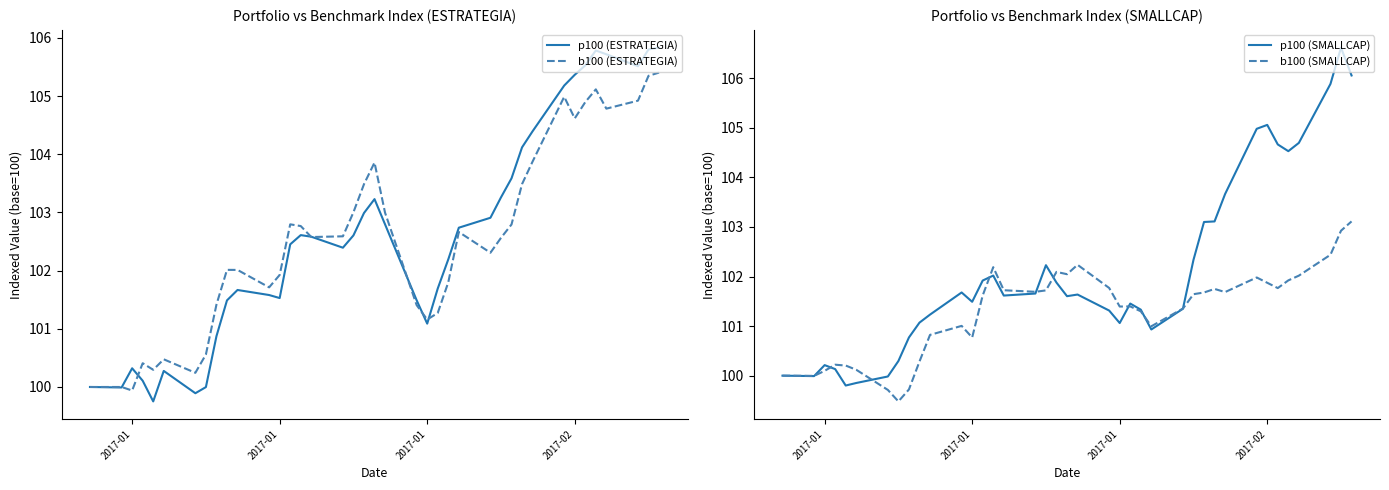

In b100 (ESTRATEGIA), how many points are higher than both neighbors (excluding endpoints)?

8